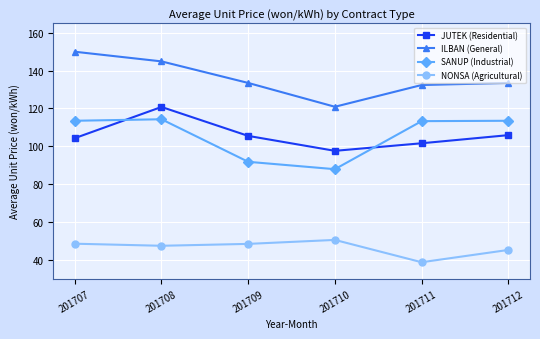

What is the spread (max minus min) of values at 201707?

101.5